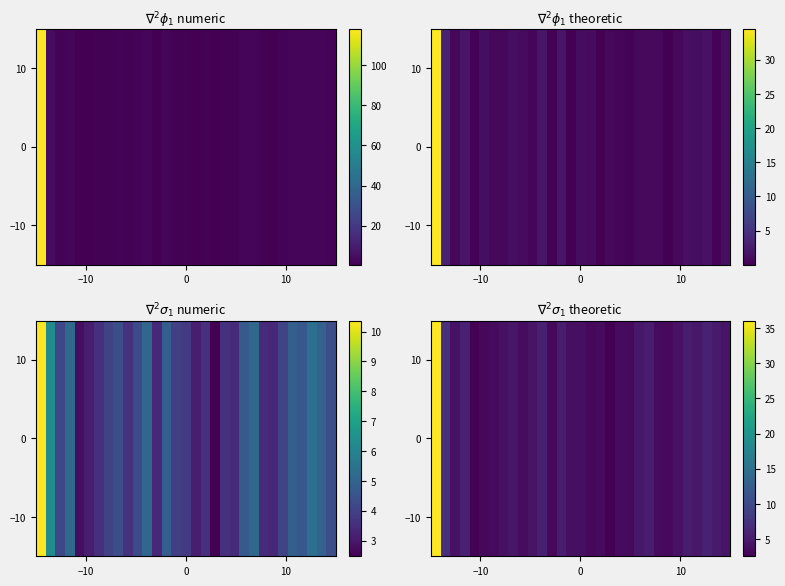

How many distinct data groups are displayed?

1